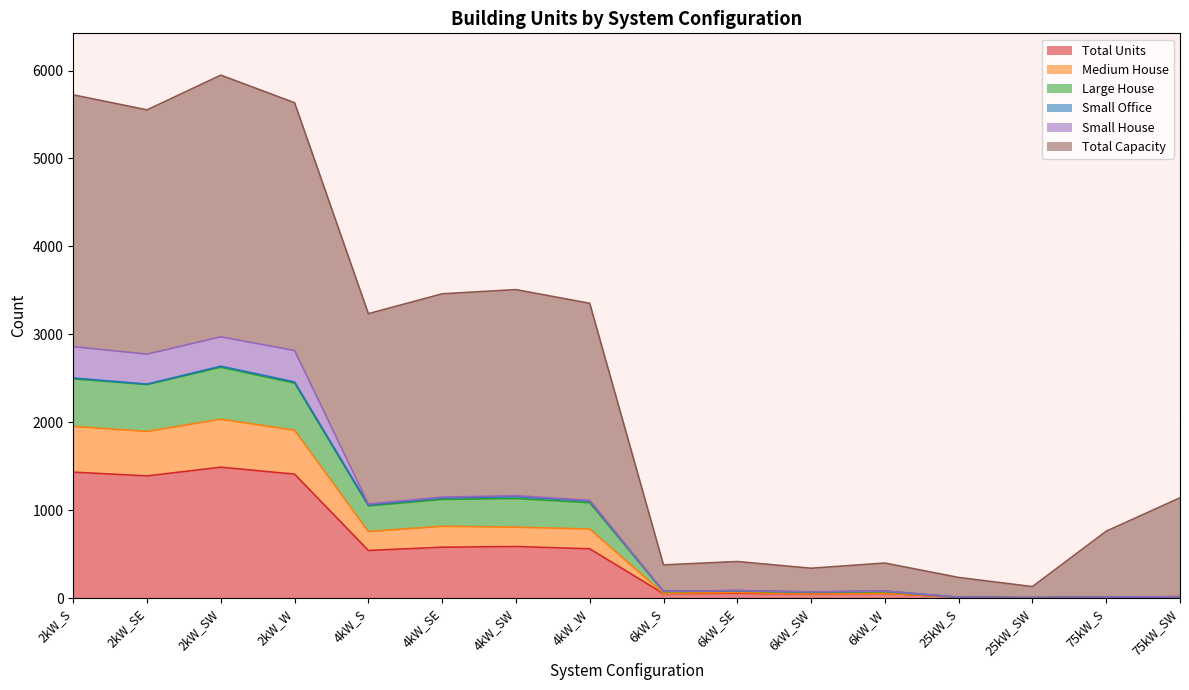

Where is the first local maximum for Total Units?

2kW_SW